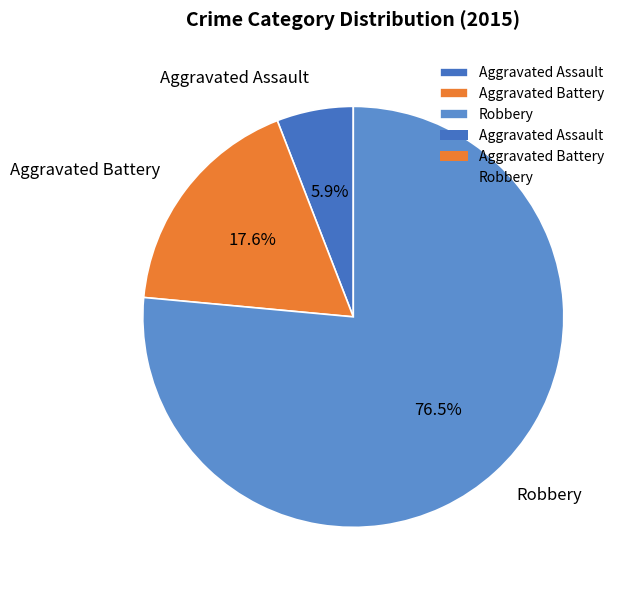

How many slices are in this pie chart?

3